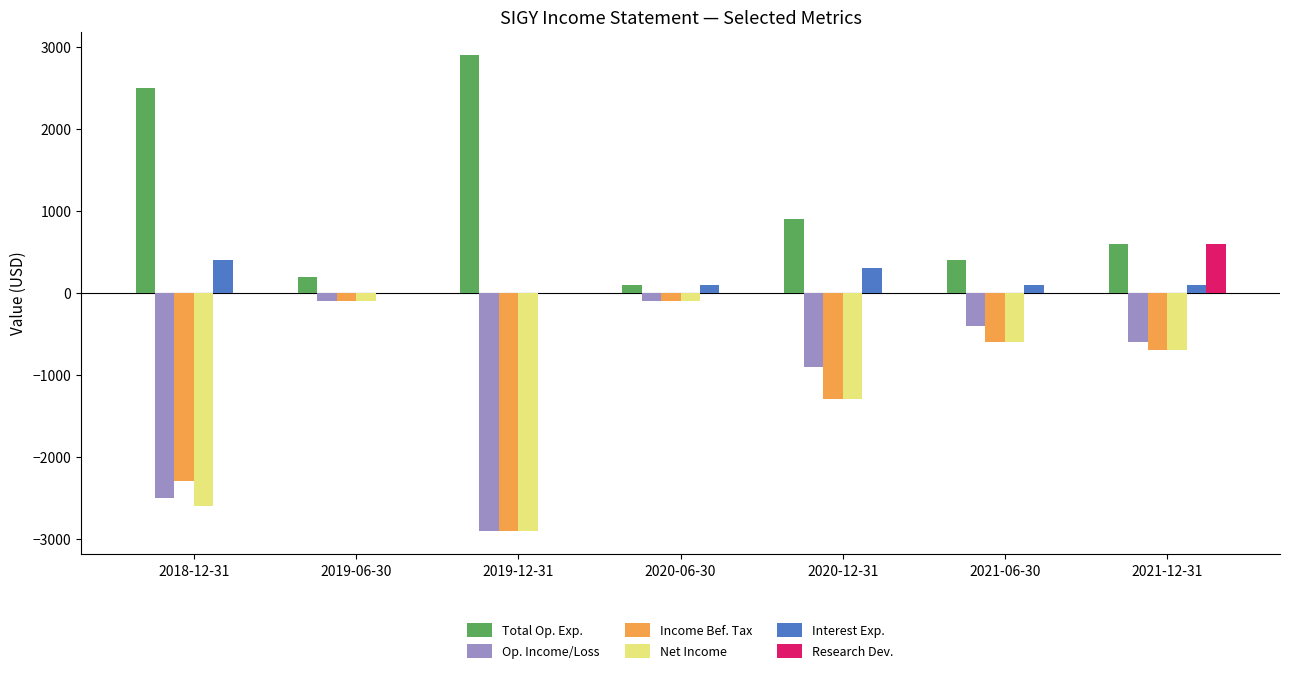

What are all the series names shown in the legend?

Total Op. Exp., Op. Income/Loss, Income Bef. Tax, Net Income, Interest Exp., Research Dev.